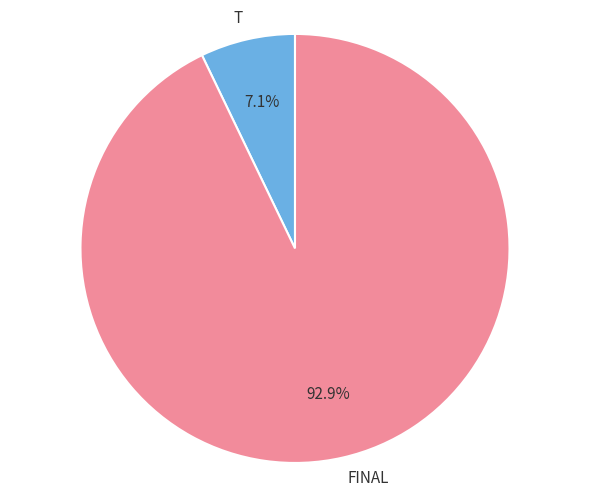

Is it true that T is 7% of the pie?

True